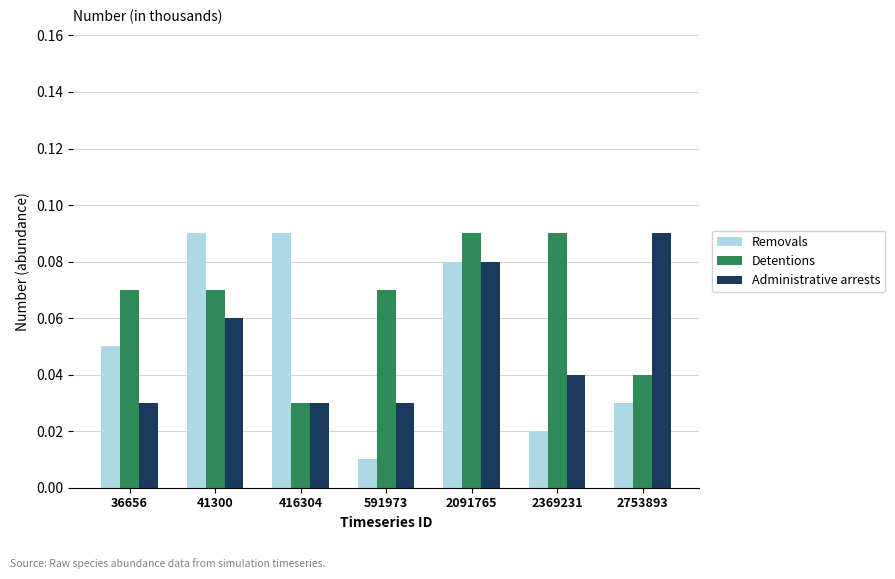

Between 36656 and 41300, which series saw the biggest shift?

Removals